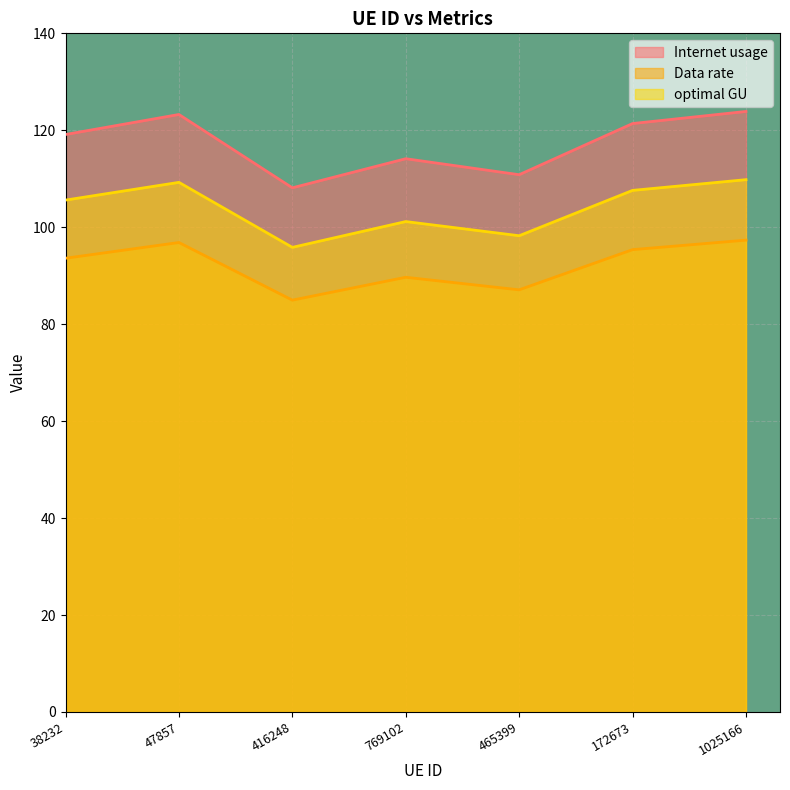

Which series has the widest spread of values?

Internet usage